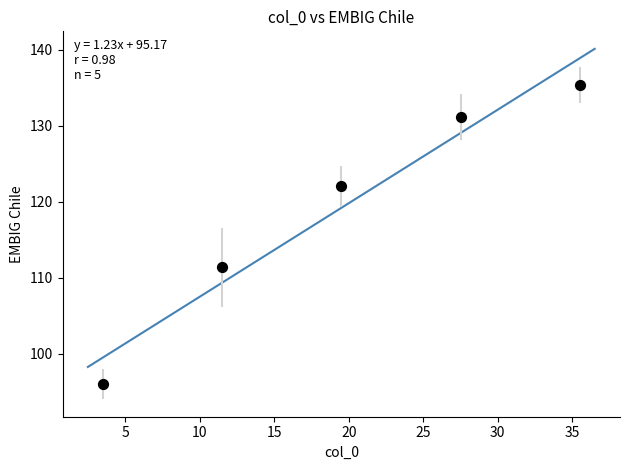

What is the range of Y values (max minus min)?

39.4